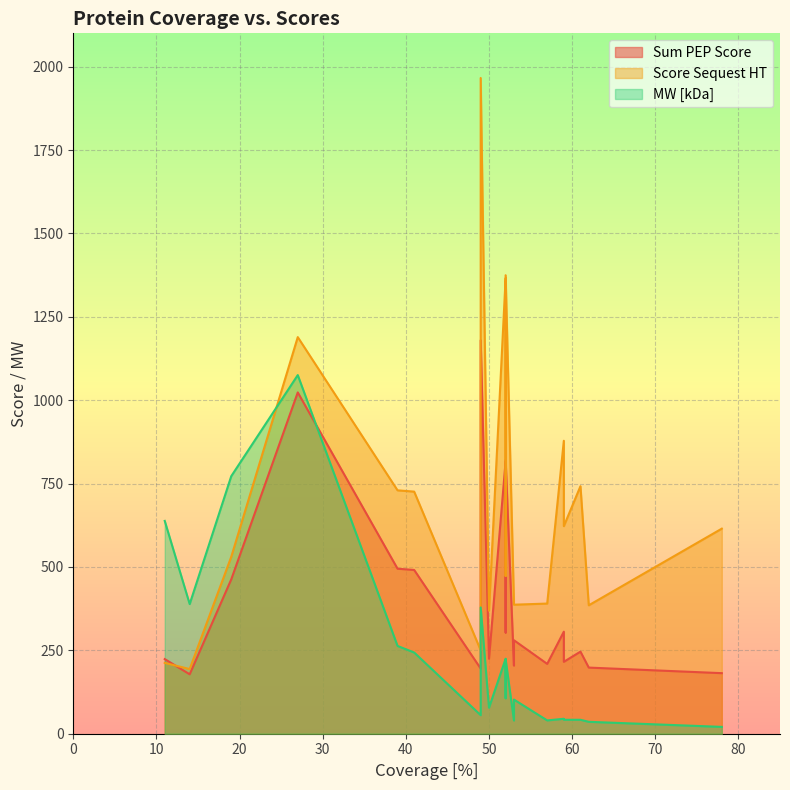

How many data points in Sum PEP Score are less than 280?

10